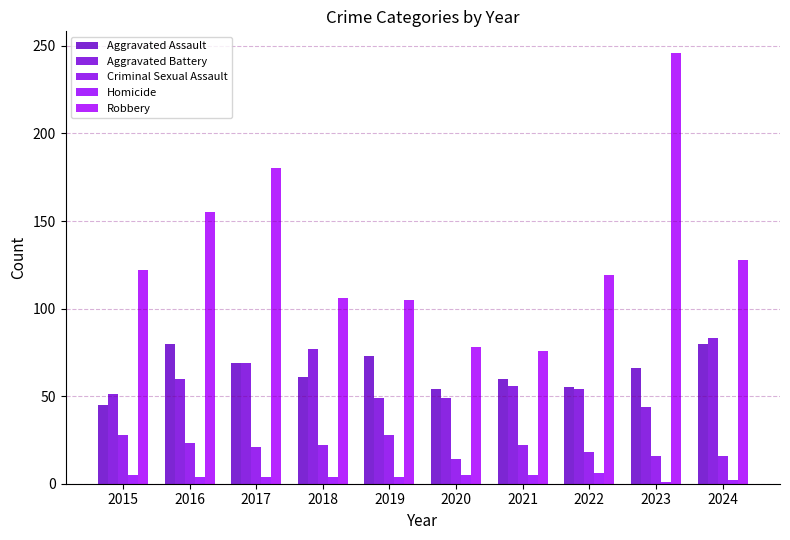

What is the difference between the Robbery values at 2024 and 2020?

50